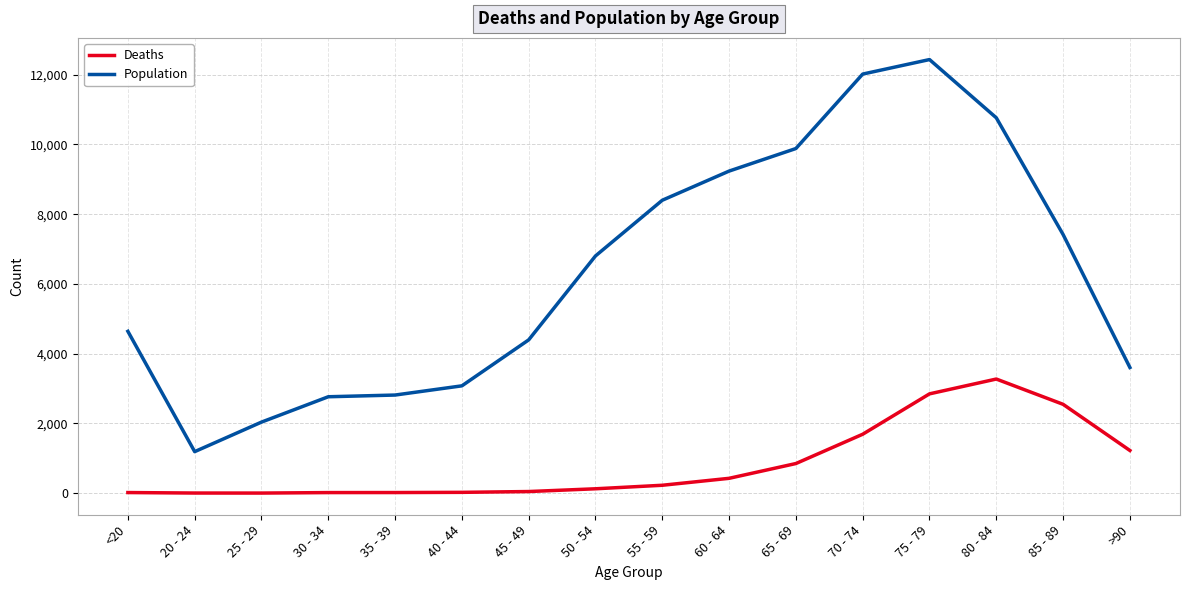

Rank the series by their maximum value, from lowest to highest.

Deaths, Population